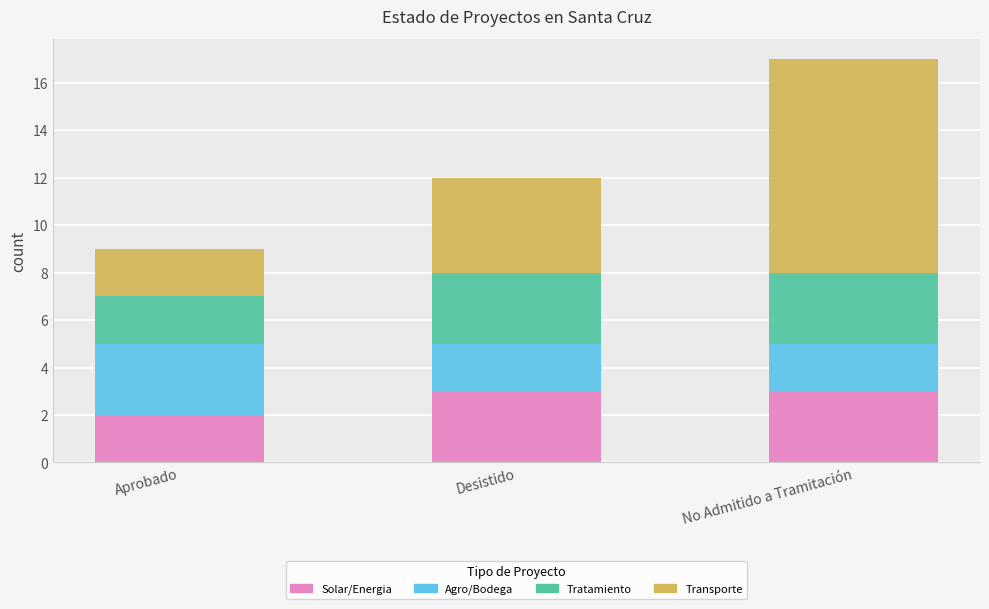

Count the Solar/Energia values in the range 2 to 3.

3